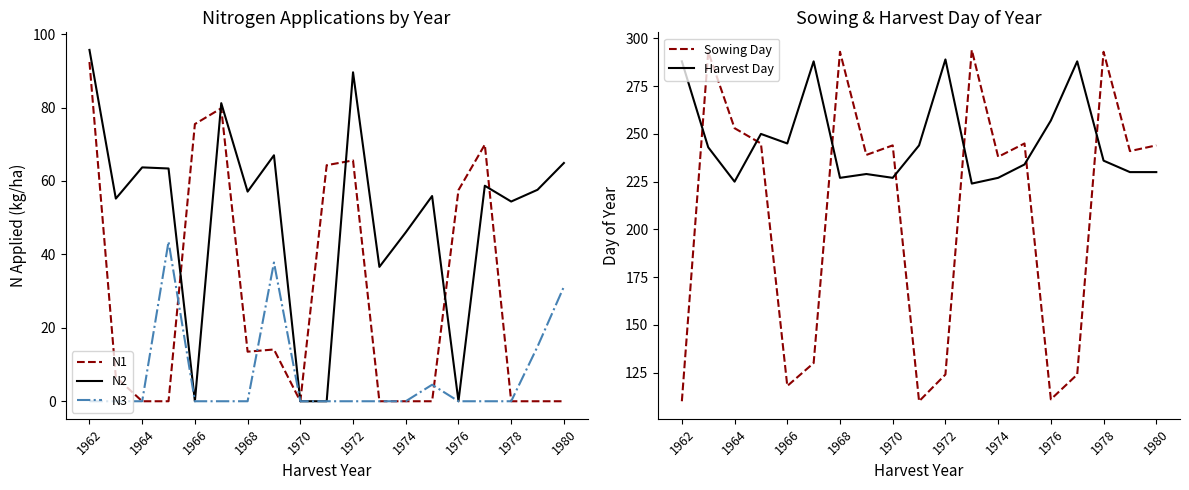

Which series has the largest range (max minus min)?

Sowing Day